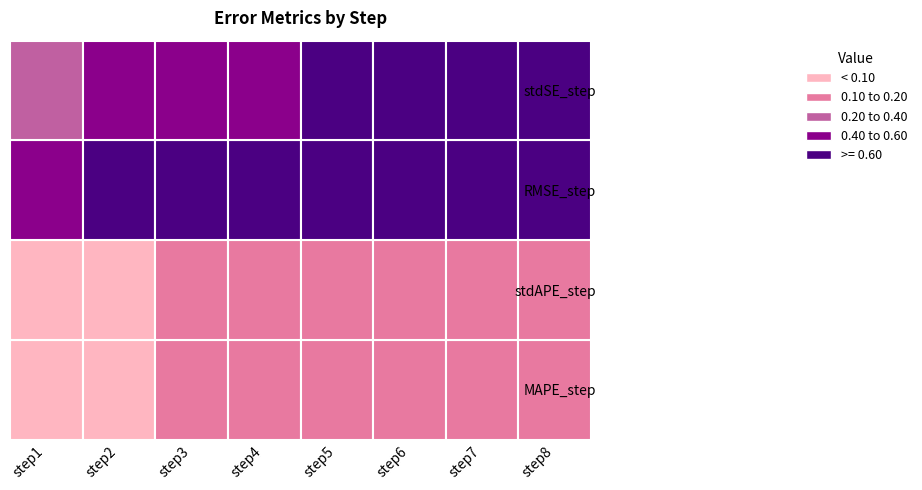

Which series has the largest total across all categories?

RMSE_step